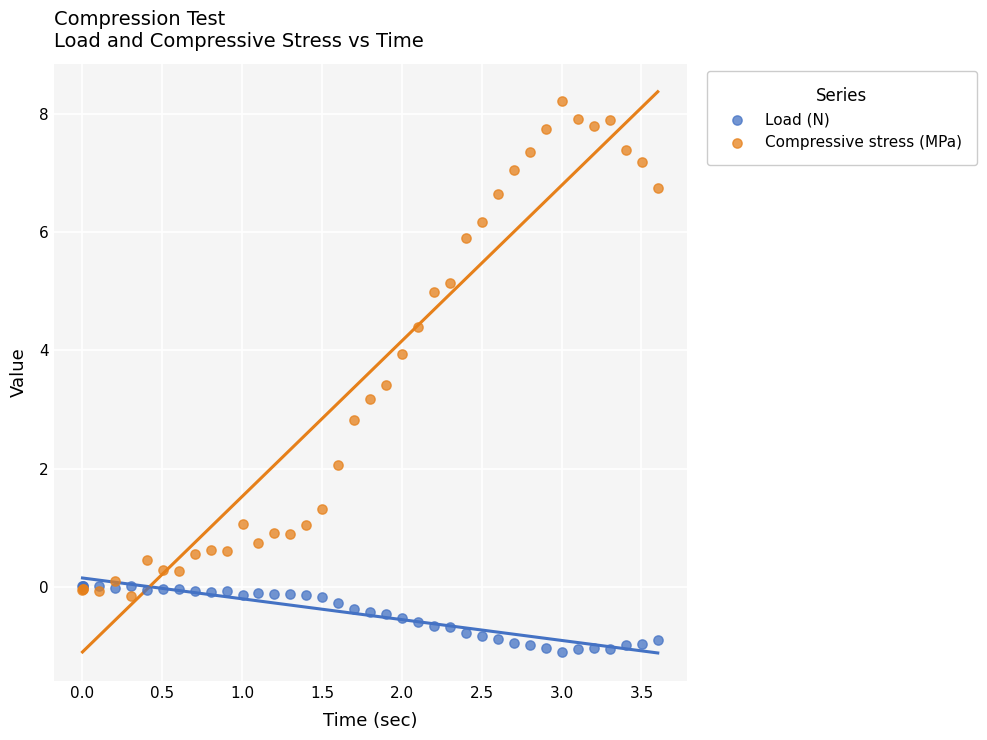

Which series has the widest spread of Y values?

Compressive stress (MPa)